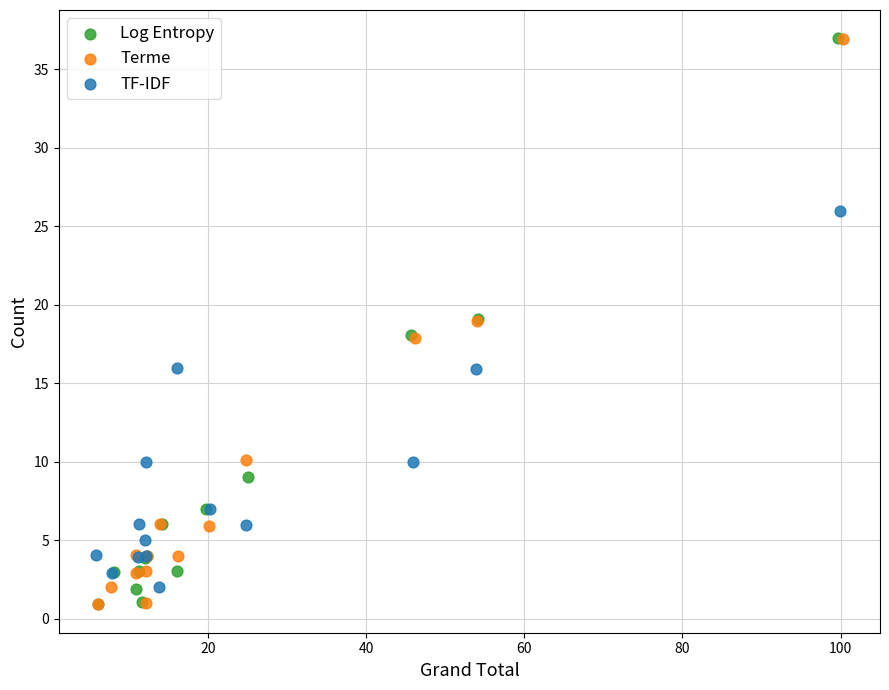

What are all the series names shown in the legend?

Log Entropy, Terme, TF-IDF